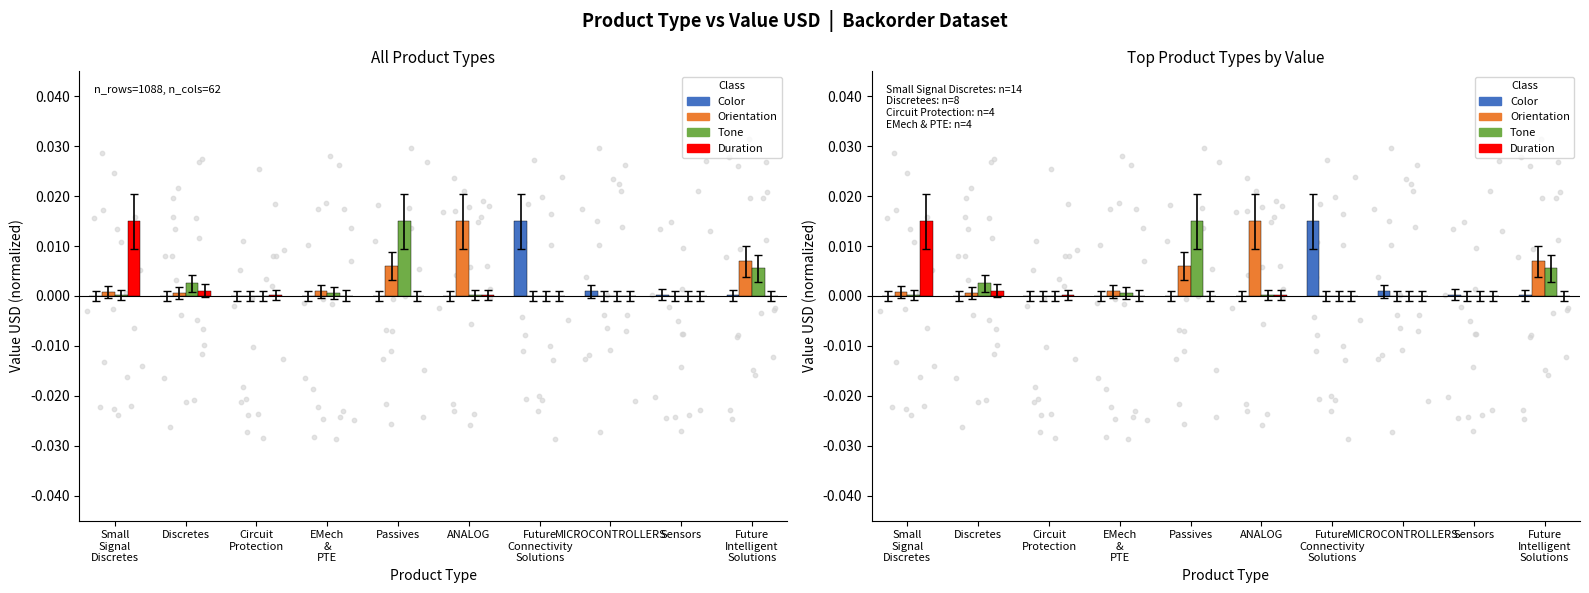

What are all the series names shown in the legend?

Color, Orientation, Tone, Duration